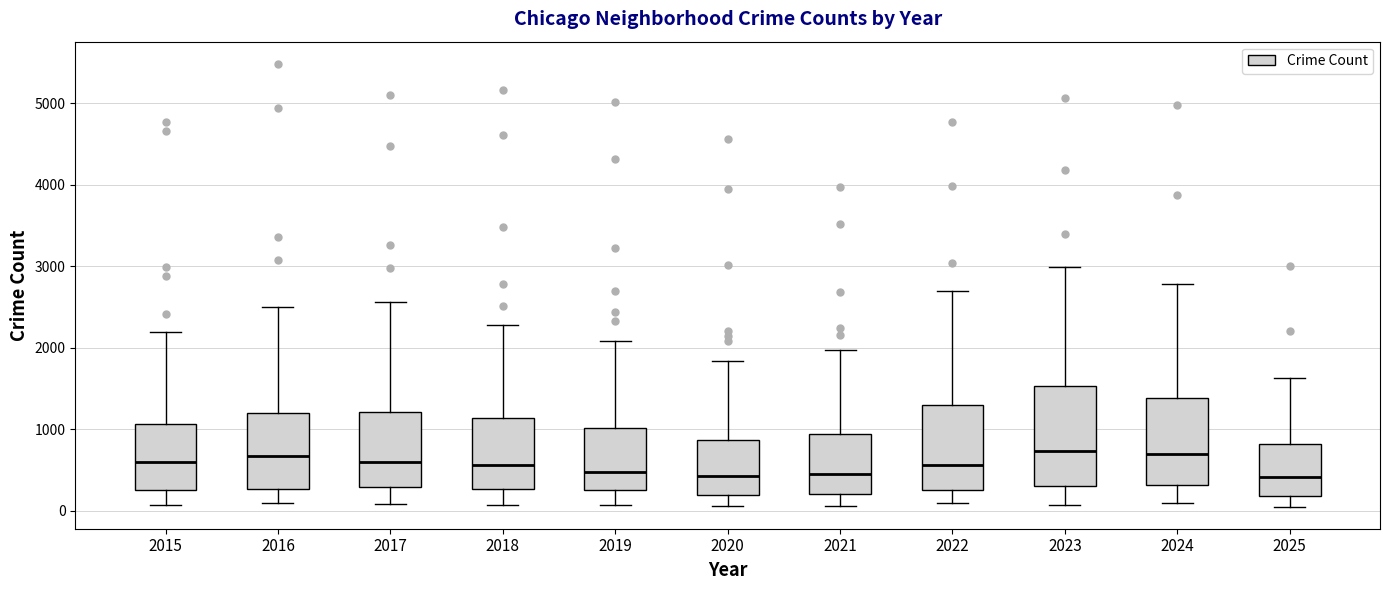

Which box is the tallest, from its lower edge to its upper edge?

2023